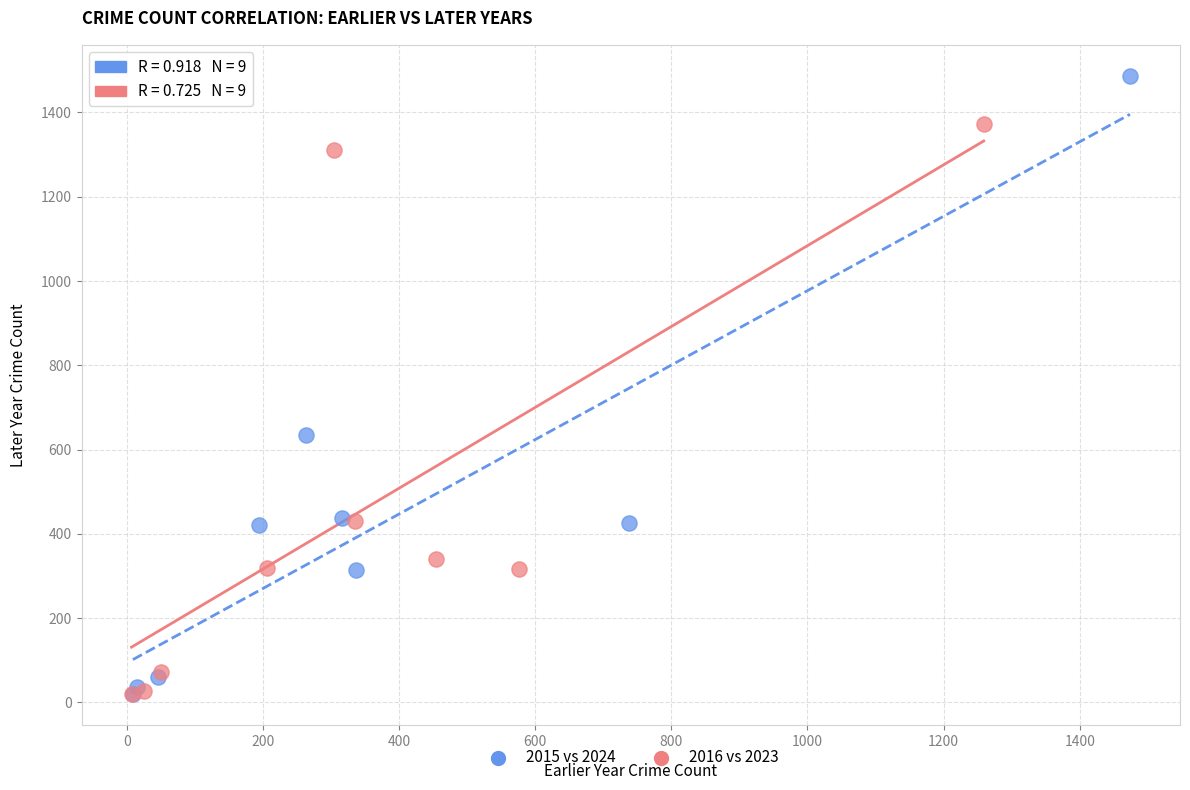

Which series has the widest spread of Y values?

2015 vs 2024